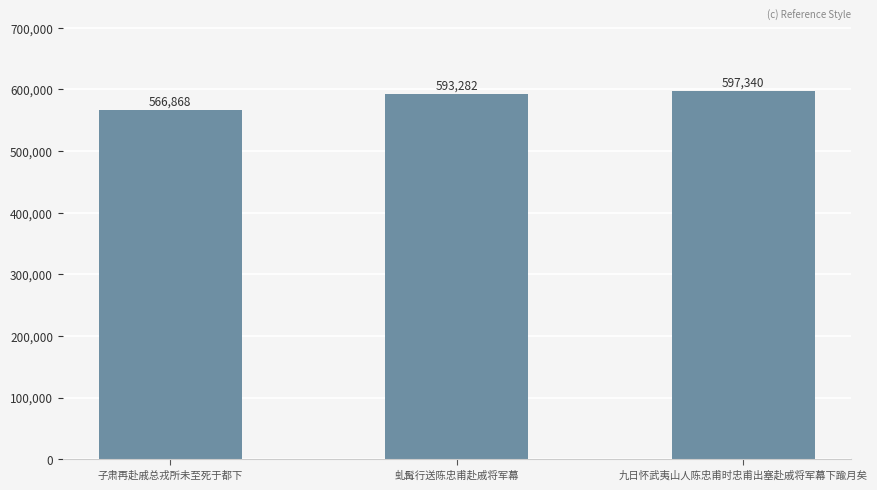

How many data points does each series have?

3